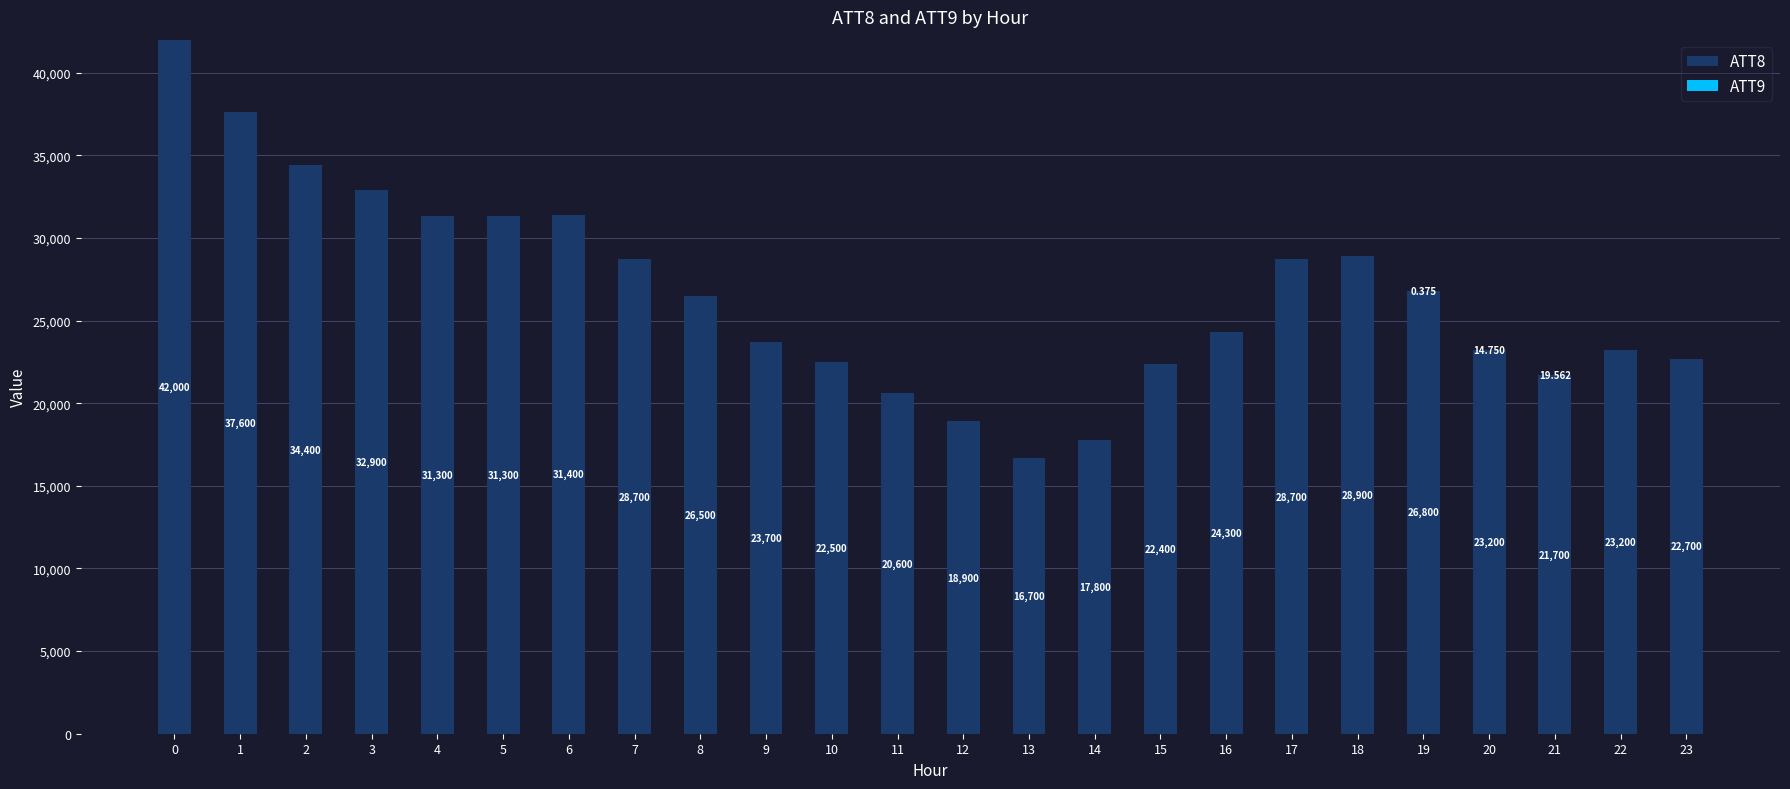

How many data points does each series have?

24